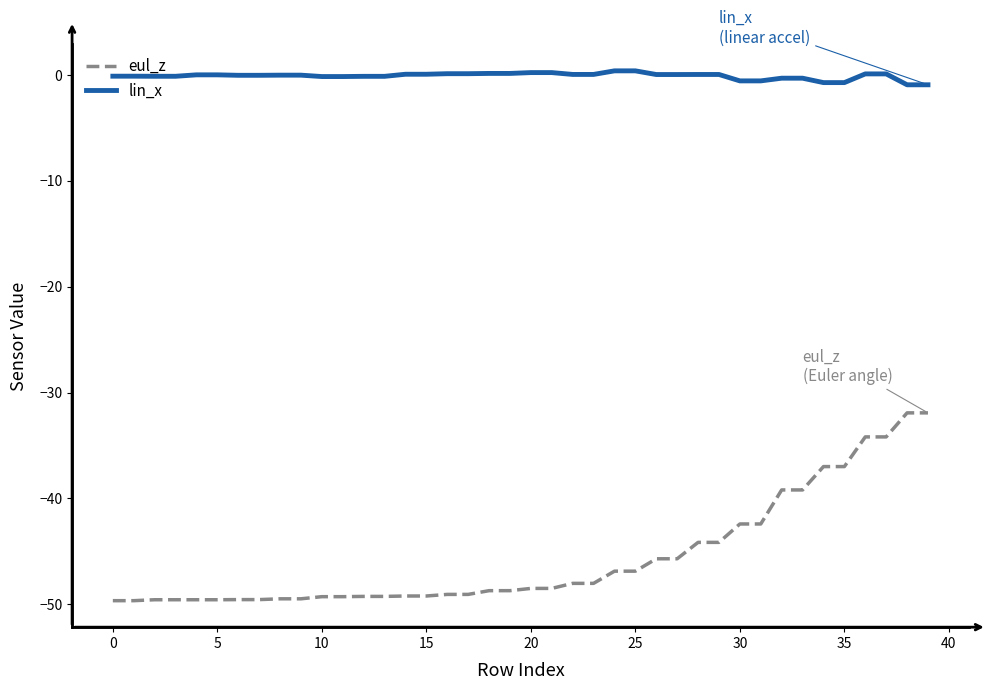

What is the difference between the maximum and minimum values in the eul_z series?

17.7